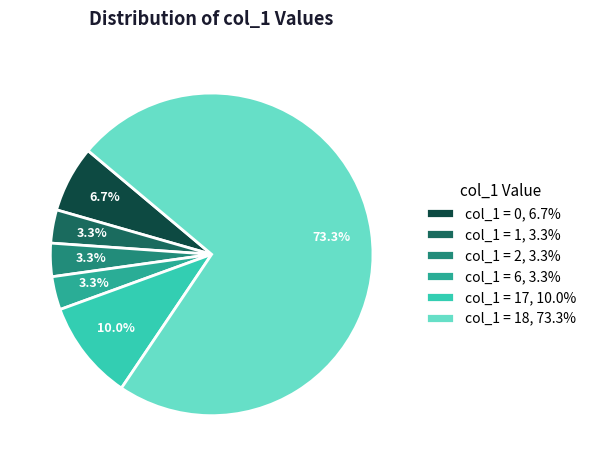

Does any single category account for the majority?

Yes